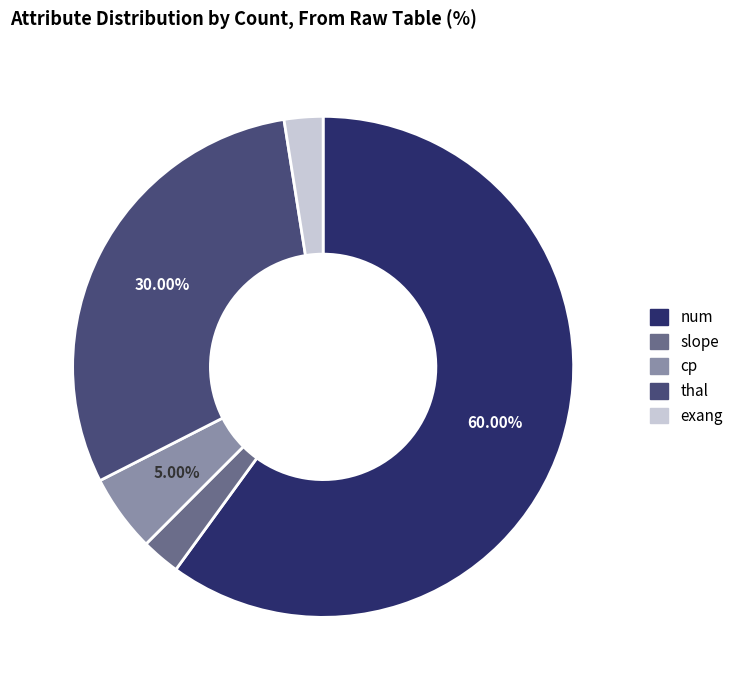

Count the number of slices in the pie.

5